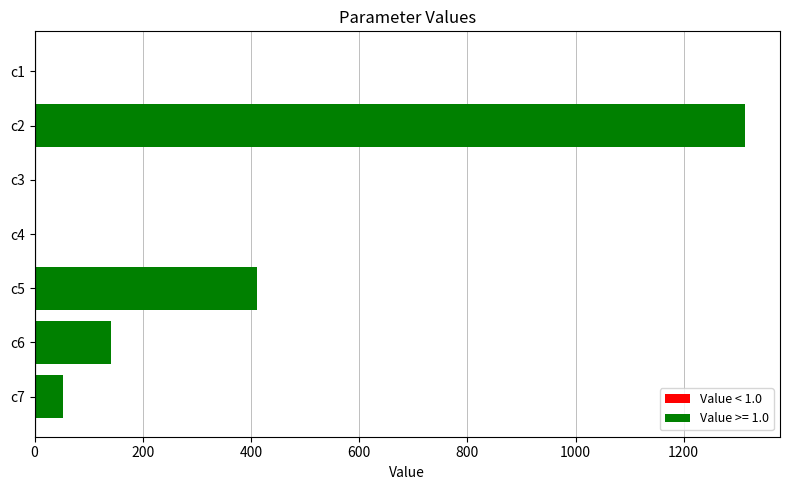

Are the bars horizontal?

Yes